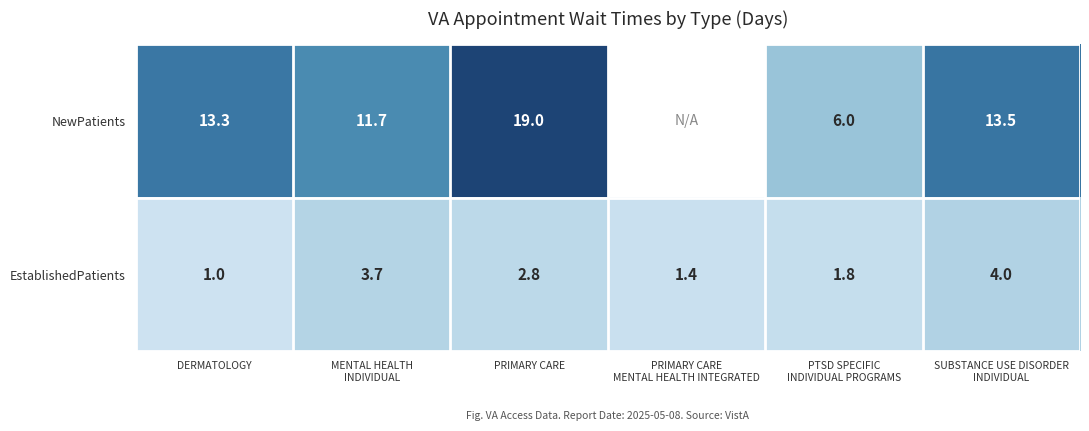

The value of EstablishedPatients at DERMATOLOGY is 1.0. True or false?

True